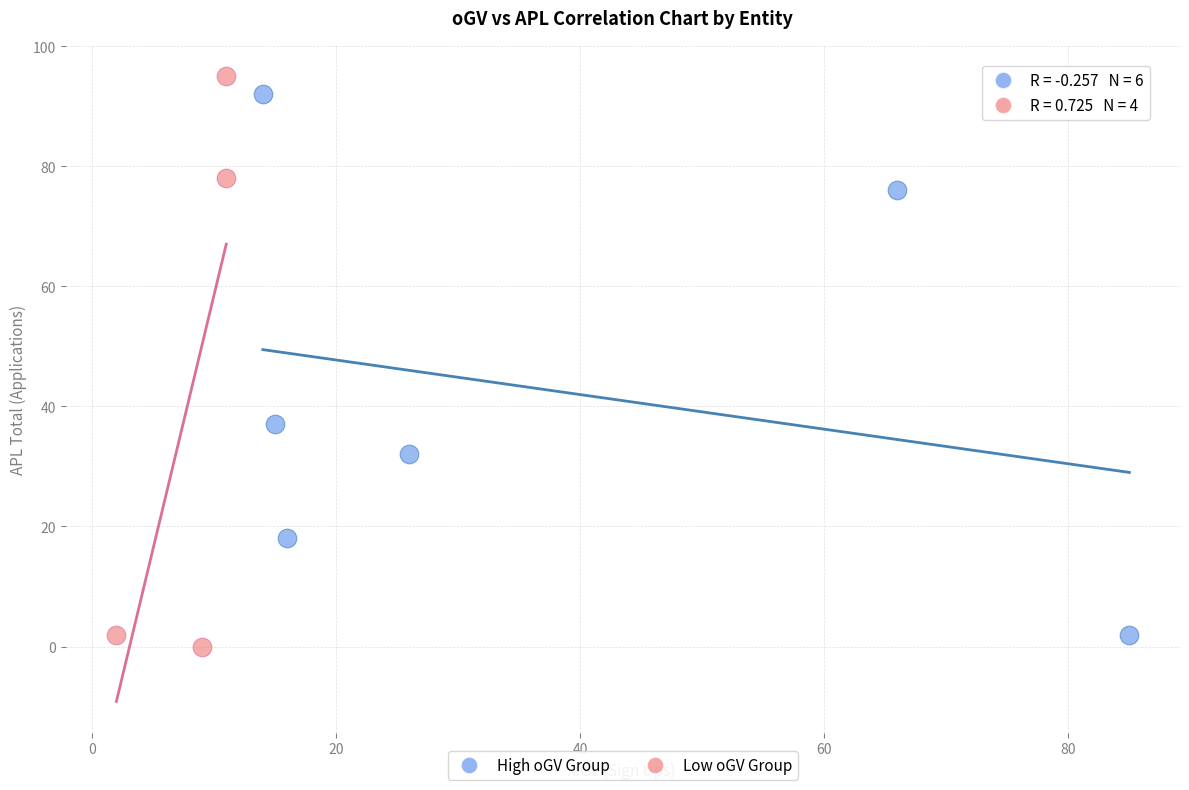

What are all the series names shown in the legend?

High oGV Group, Low oGV Group